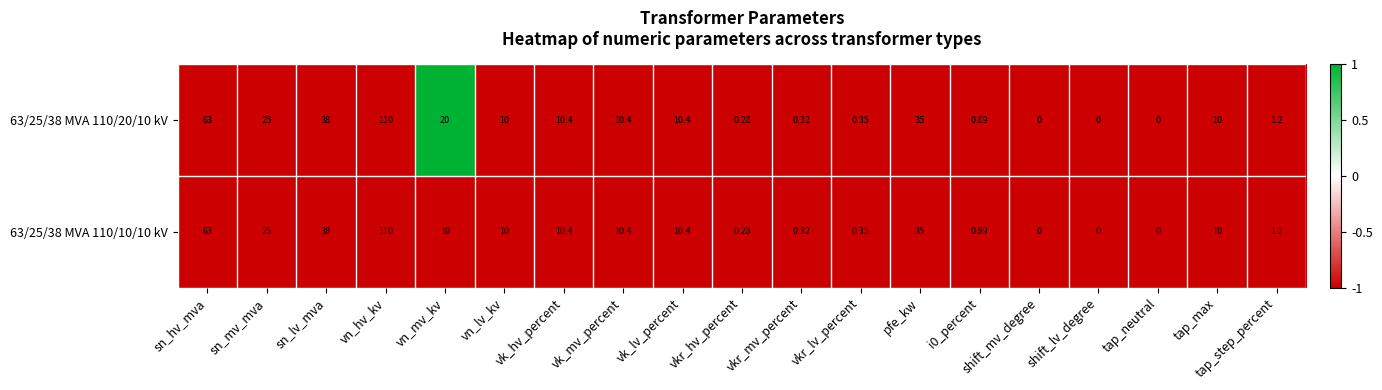

Is the value of 63/25/38 MVA 110/20/10 kV at shift_lv_degree greater than the value of 63/25/38 MVA 110/10/10 kV at tap_max?

No